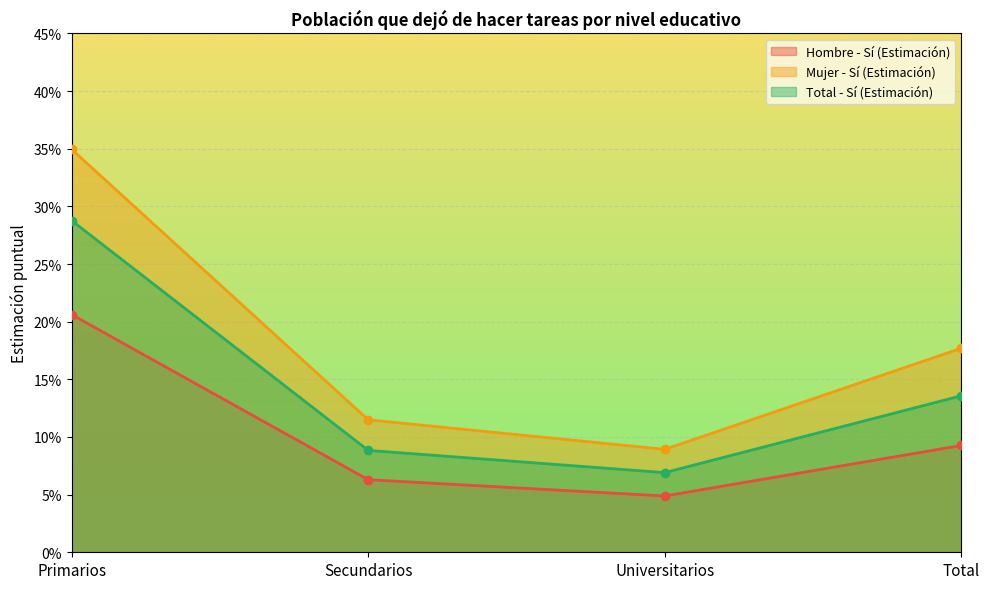

True or false: Mujer - Sí (Estimación) has more than 1 interior local peaks.

False